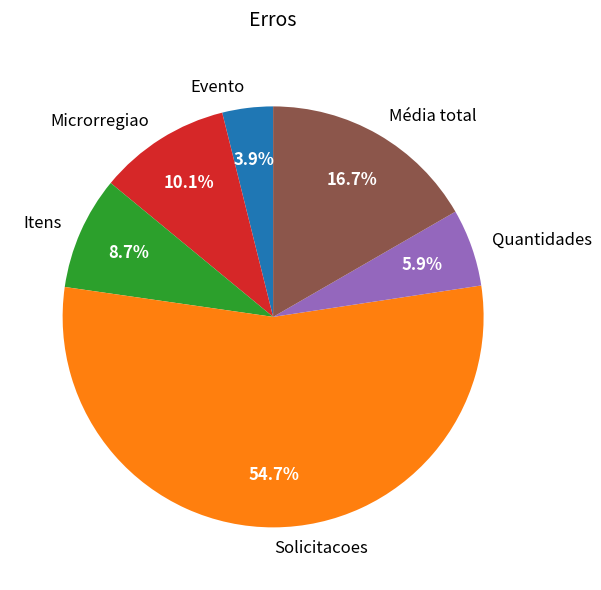

To the nearest percent, what is the difference between the largest and smallest slice percentages?

51%